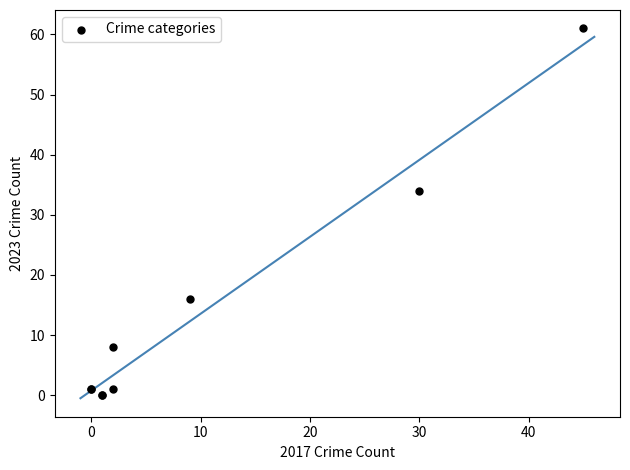

What Y value in the scatter plot is closest to 30?

34